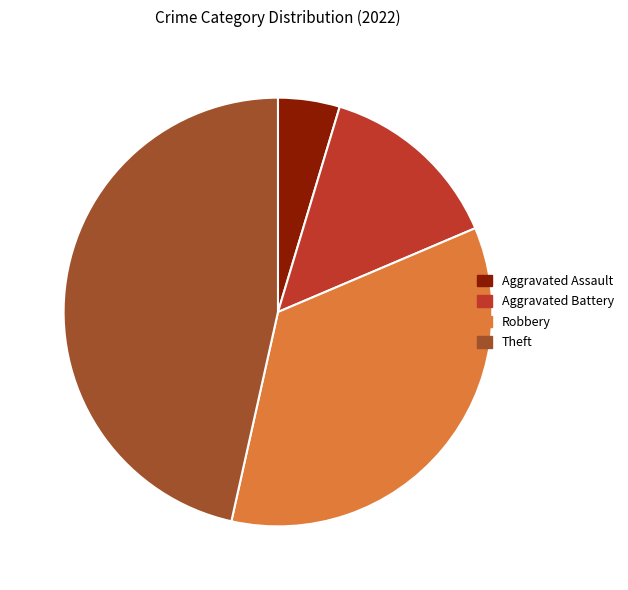

What is the largest slice in the pie chart?

Theft